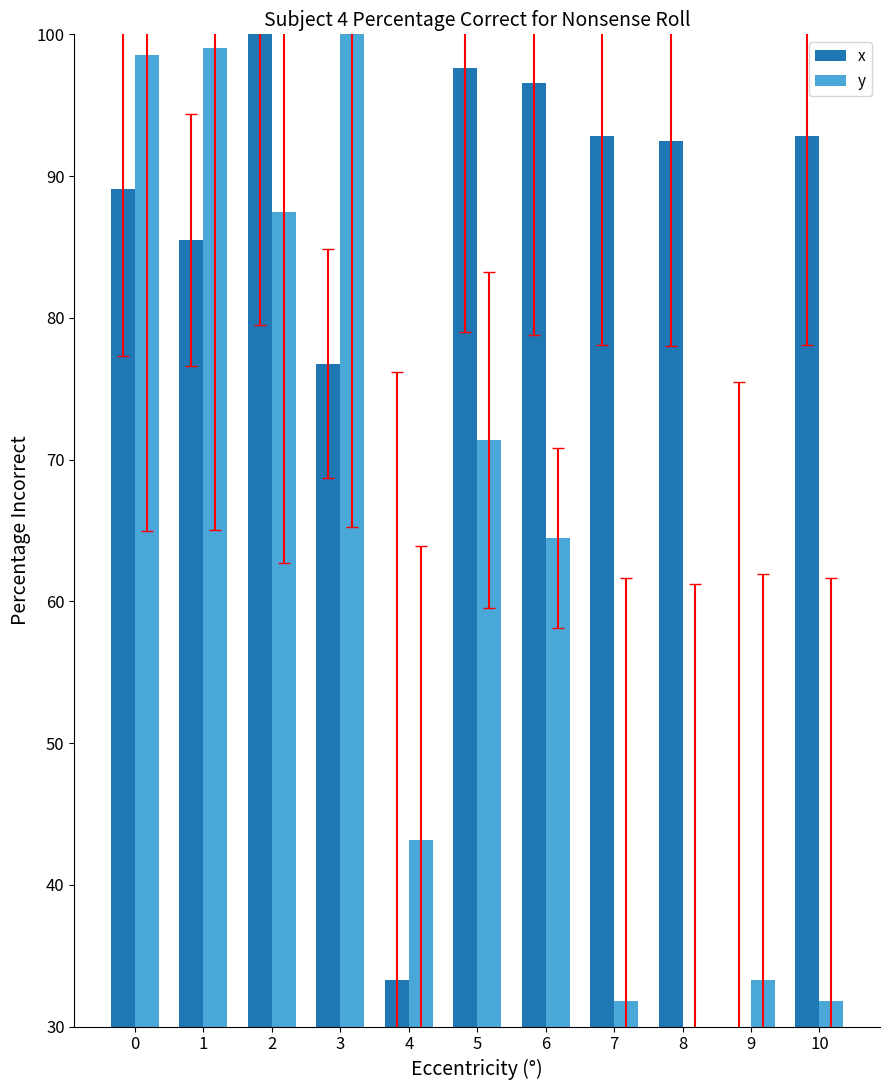

How many series are shown in this chart?

2